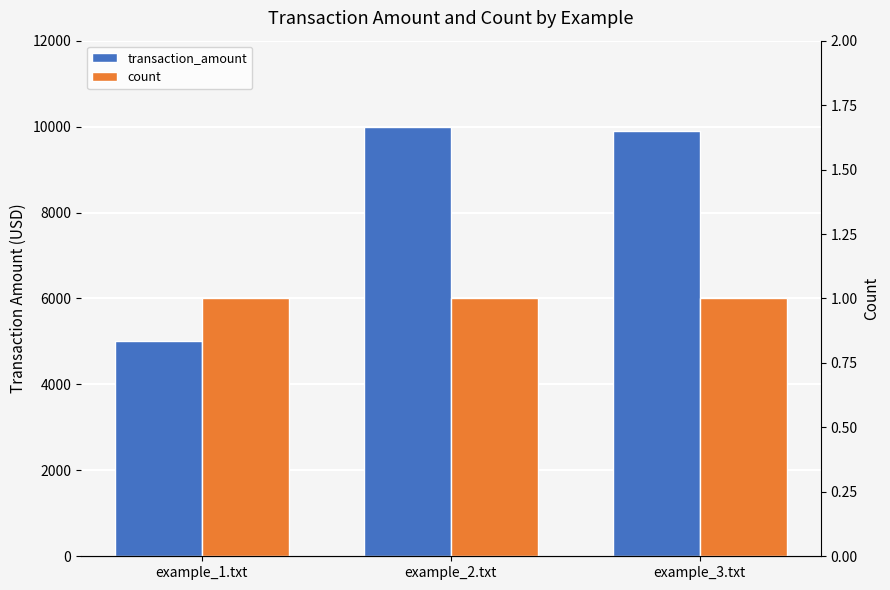

At how many categories does at least one series exceed 3498?

3